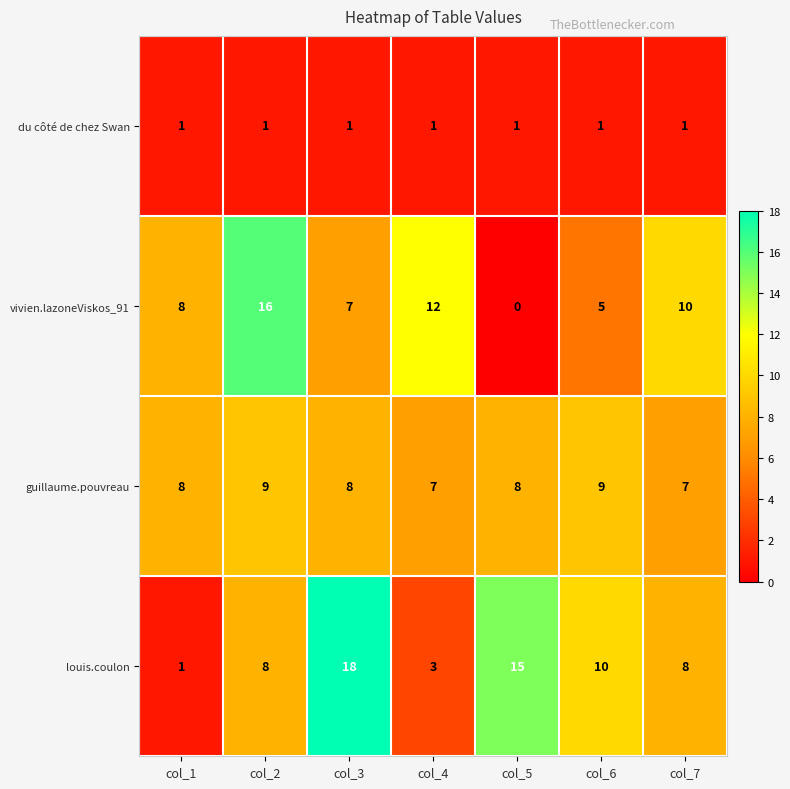

What is the lowest value of the guillaume.pouvreau series?

7